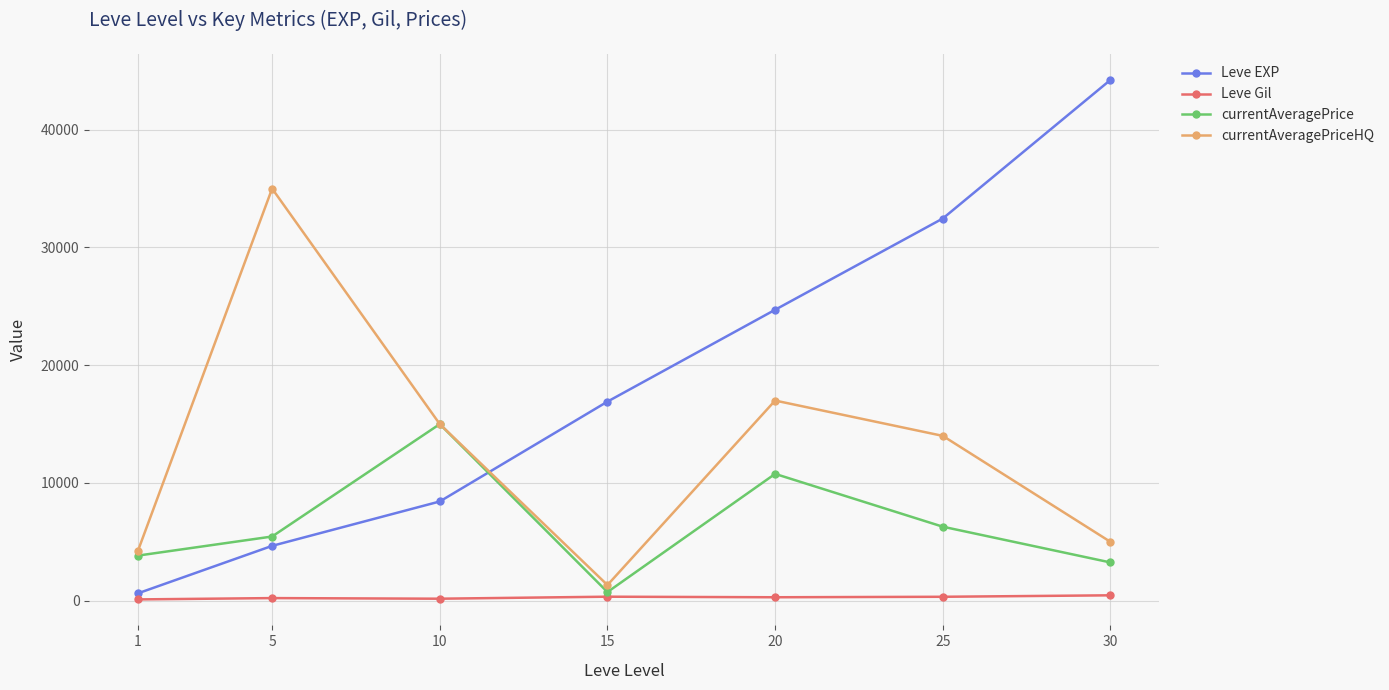

What is the difference between the maximum and minimum values in the currentAveragePriceHQ series?

33667